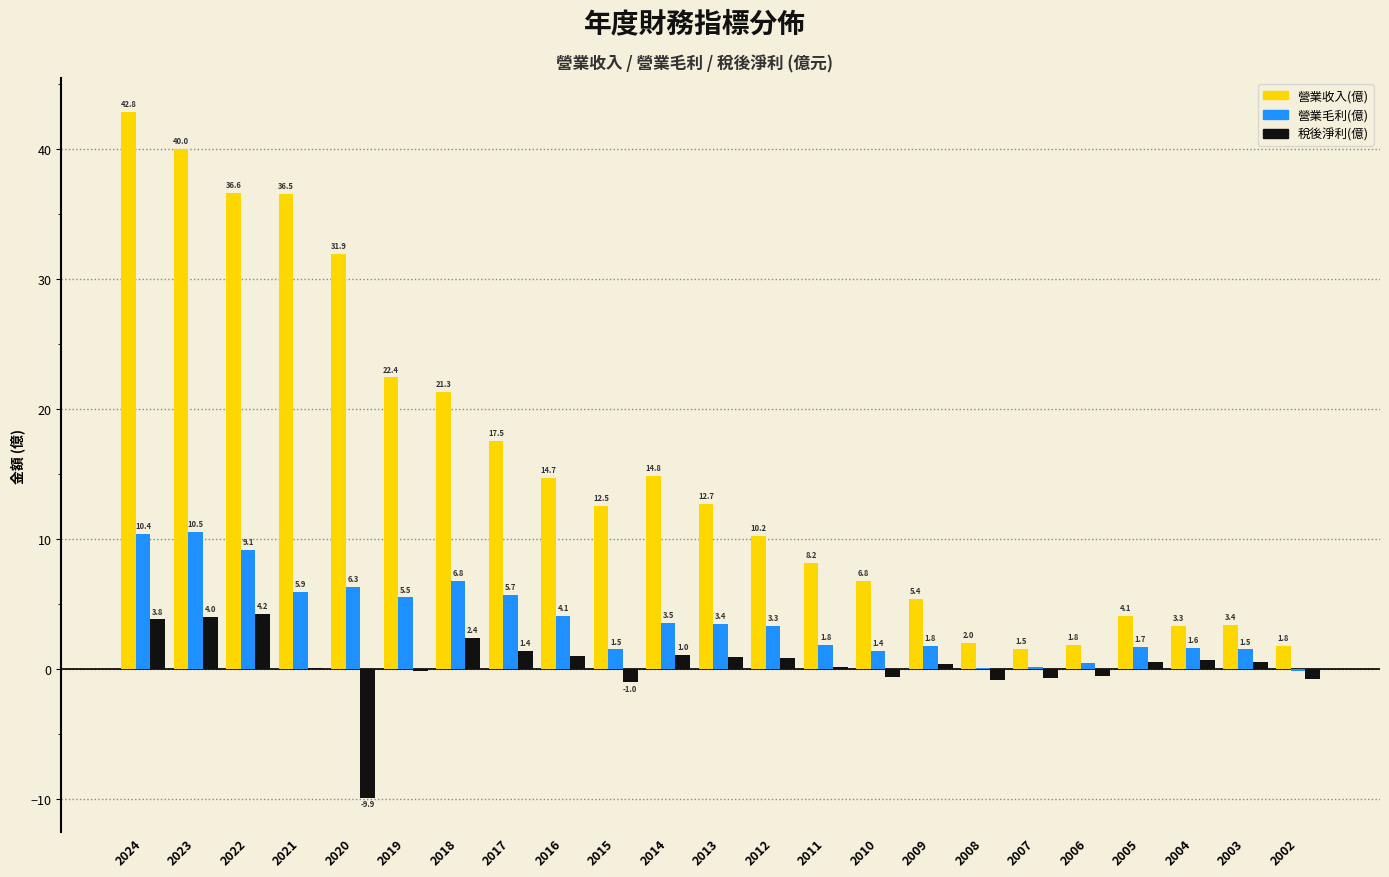

At which category is the sum across all series the highest?

2024